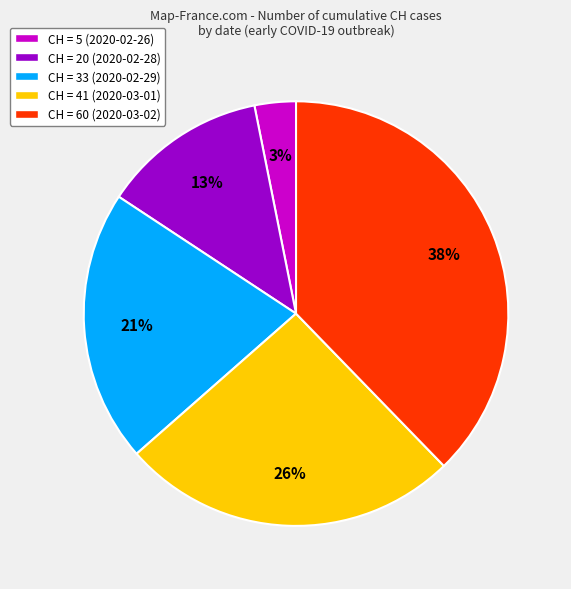

To the nearest percent, what is the average slice percentage?

20%